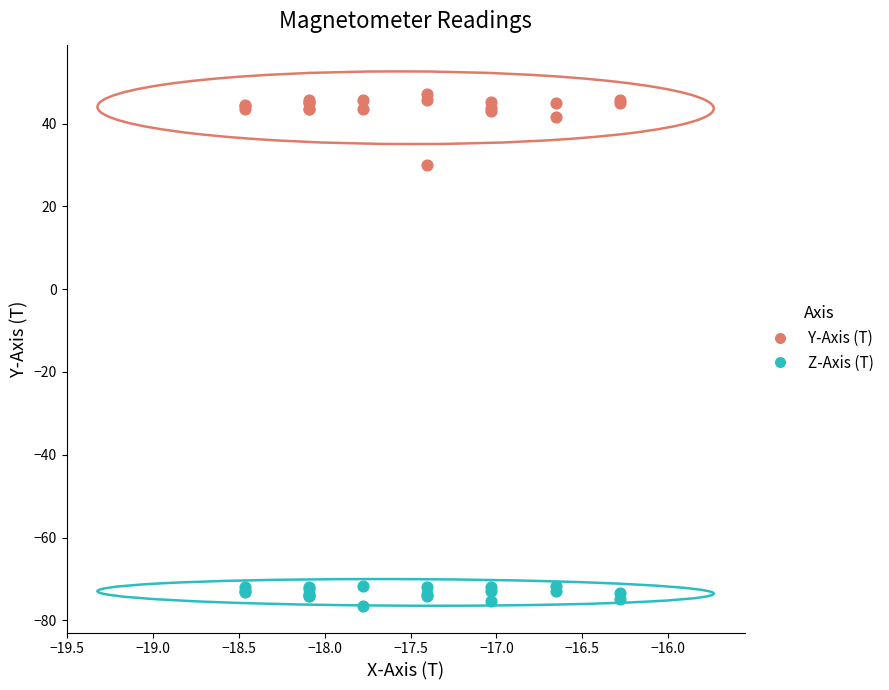

Which series has the largest Y range (max minus min)?

Y-Axis (T)